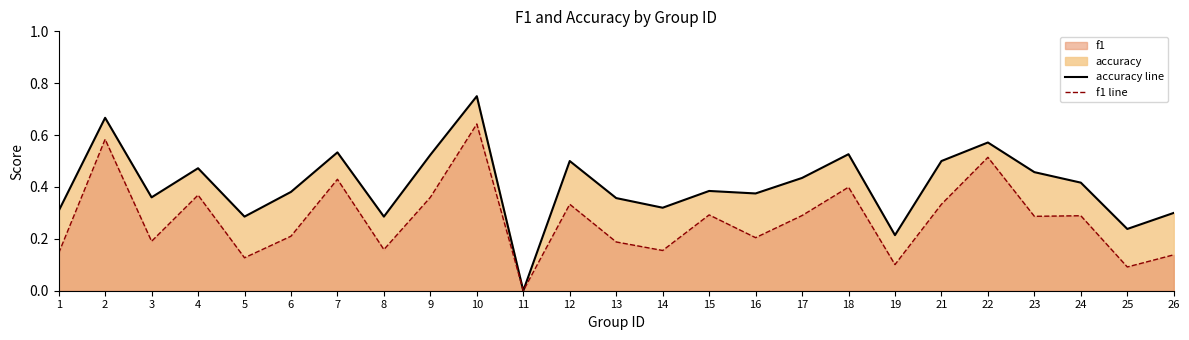

What is the spread (max minus min) of values at 17?

0.1